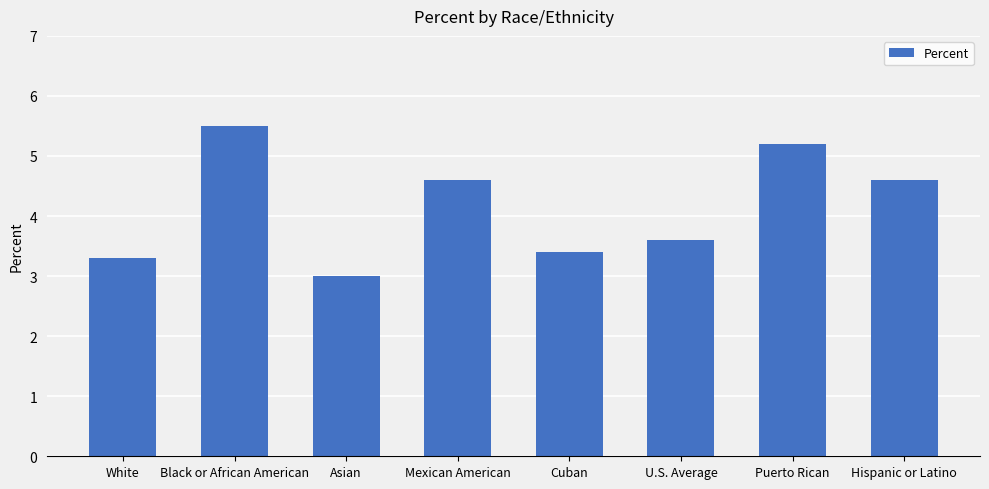

How many data points are less than 4?

4